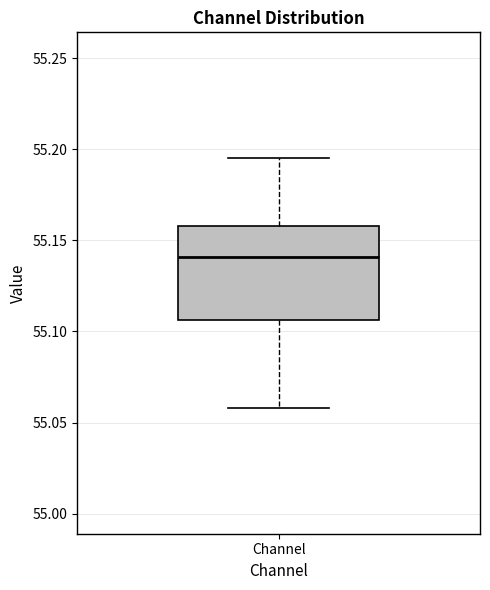

Transcribe this box plot: give where the median line is, the range the box spans, and where the two whiskers end, as read against the y-axis. The values are not printed on the chart, so give them approximately, as read against the axis.

median 55.140, box 55.105 to 55.160, whiskers 55.060 to 55.195